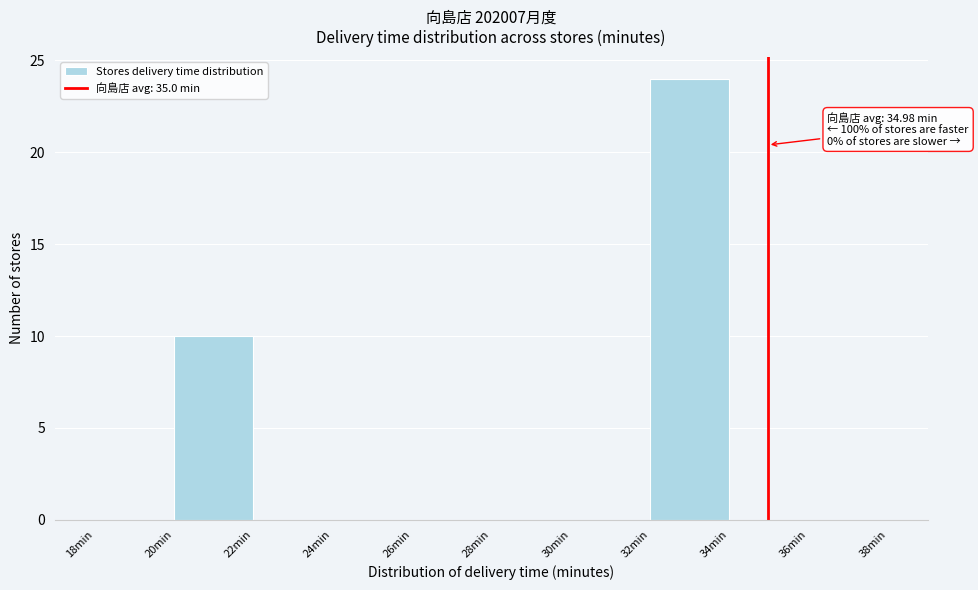

Over which range of the x-axis is the bar tallest?

32 to 34